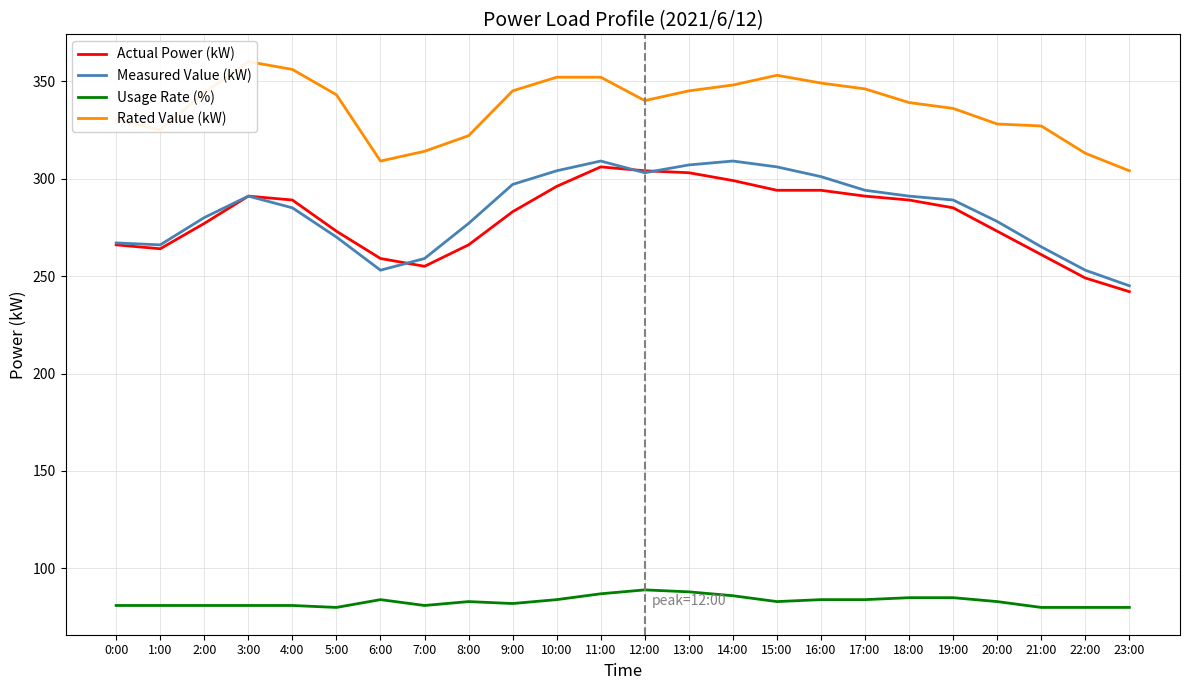

What is the difference between the maximum and minimum values in the Actual Power (kW) series?

64